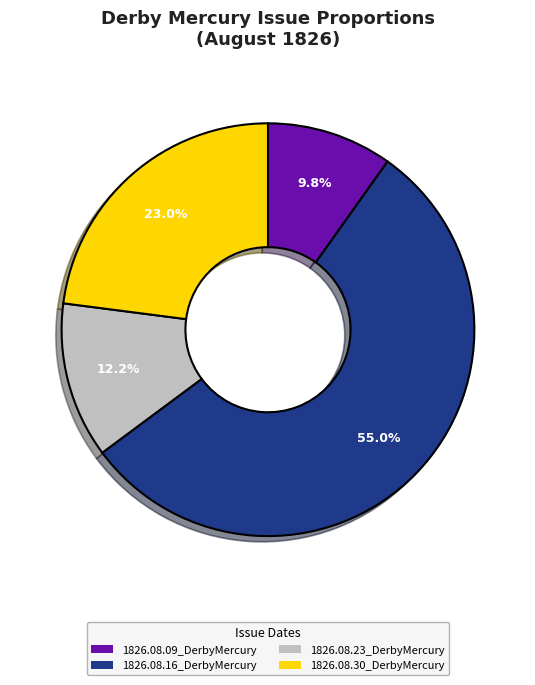

Count the number of slices in the pie.

4